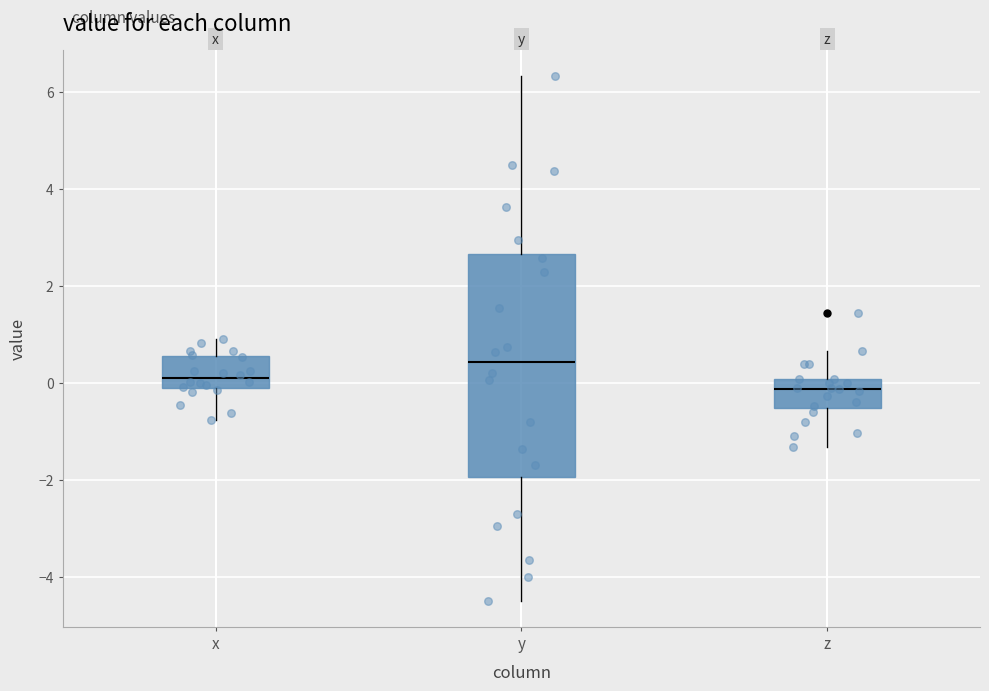

Reading left to right, read every box against the y-axis: the position of its median line, the range the box covers, and the ends of its whiskers. The values are not printed on the chart, so give them approximately, as read against the axis.

x: median 0.0 (just above the box's lower edge), box 0.0 to 0.6, whiskers -0.8 to 1.0
y: median 0.4, box -2.0 to 2.6, whiskers -4.4 to 6.4
z: median -0.2, box -0.6 to 0.0, whiskers -1.4 to 0.6